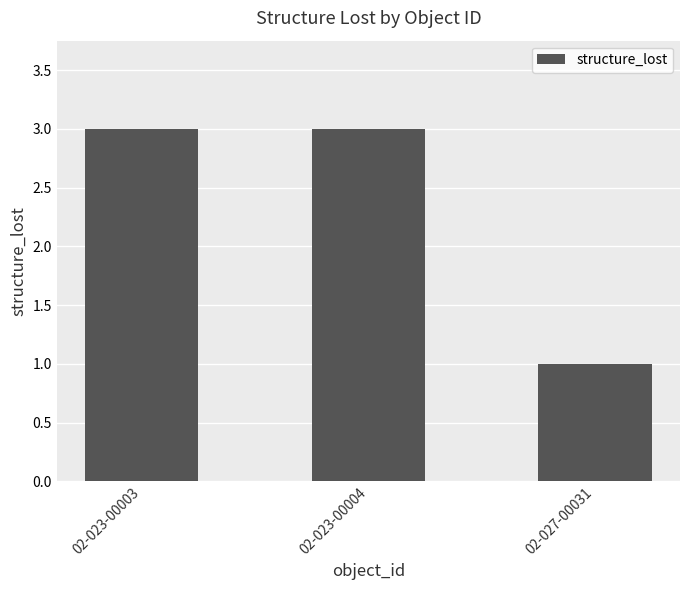

Is it true that the value at 02-023-00004 is 1?

False